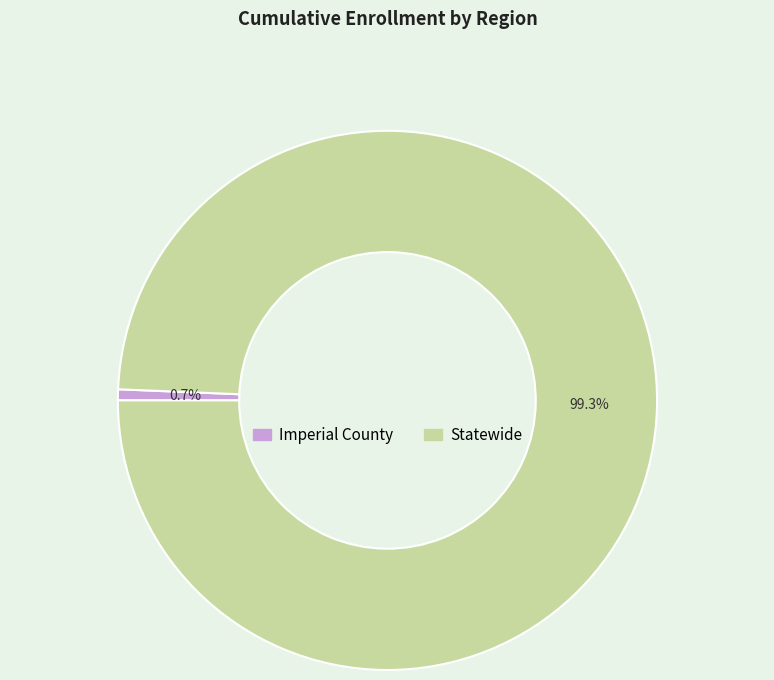

Count the number of slices in the pie.

2